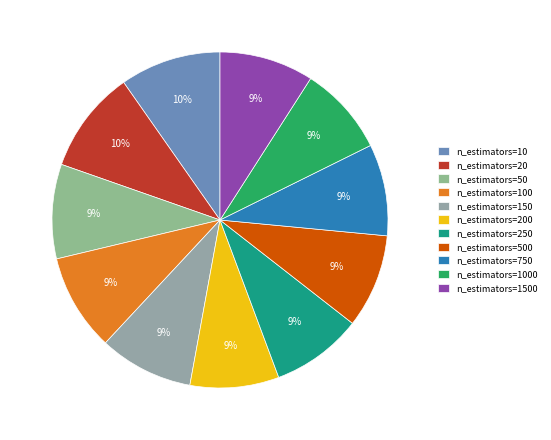

How much of the chart is everything except n_estimators=1000?

91.4%